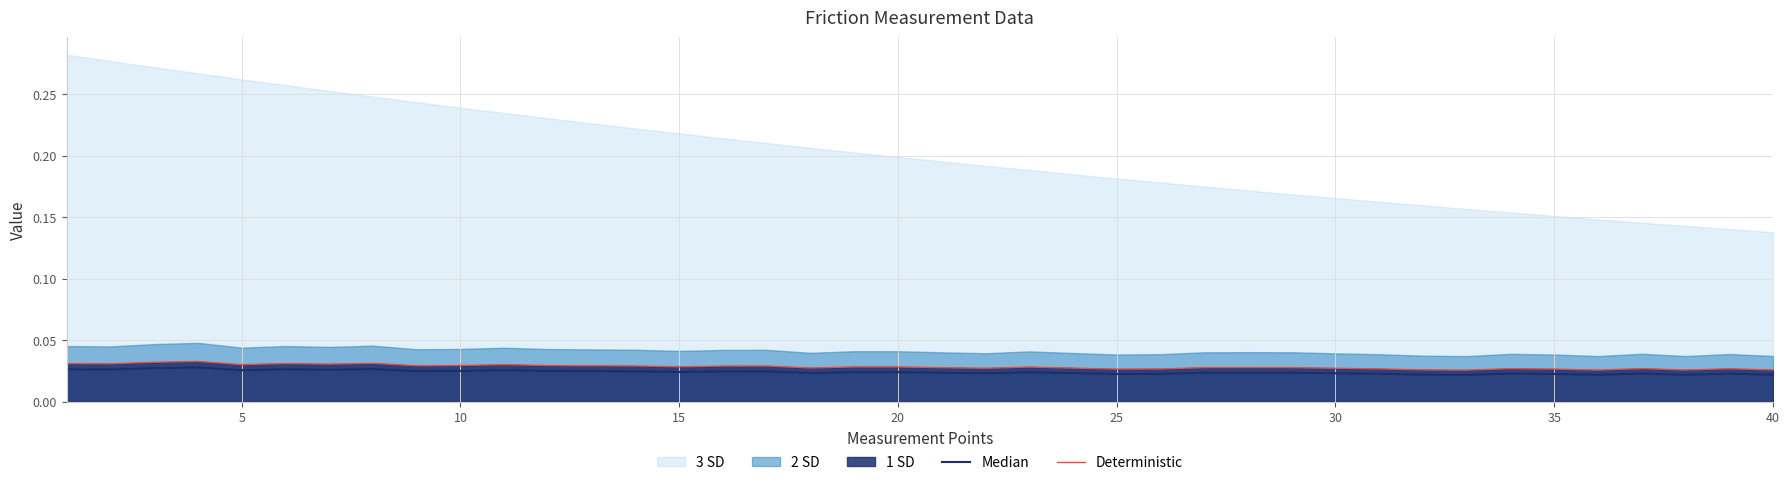

True or false: Median has a value of 0.0 at 30.

False